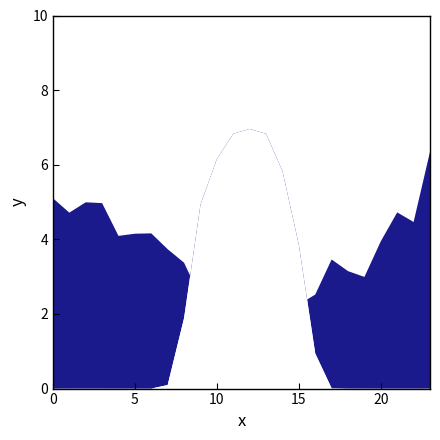

At how many categories does at least one series exceed 1?

24